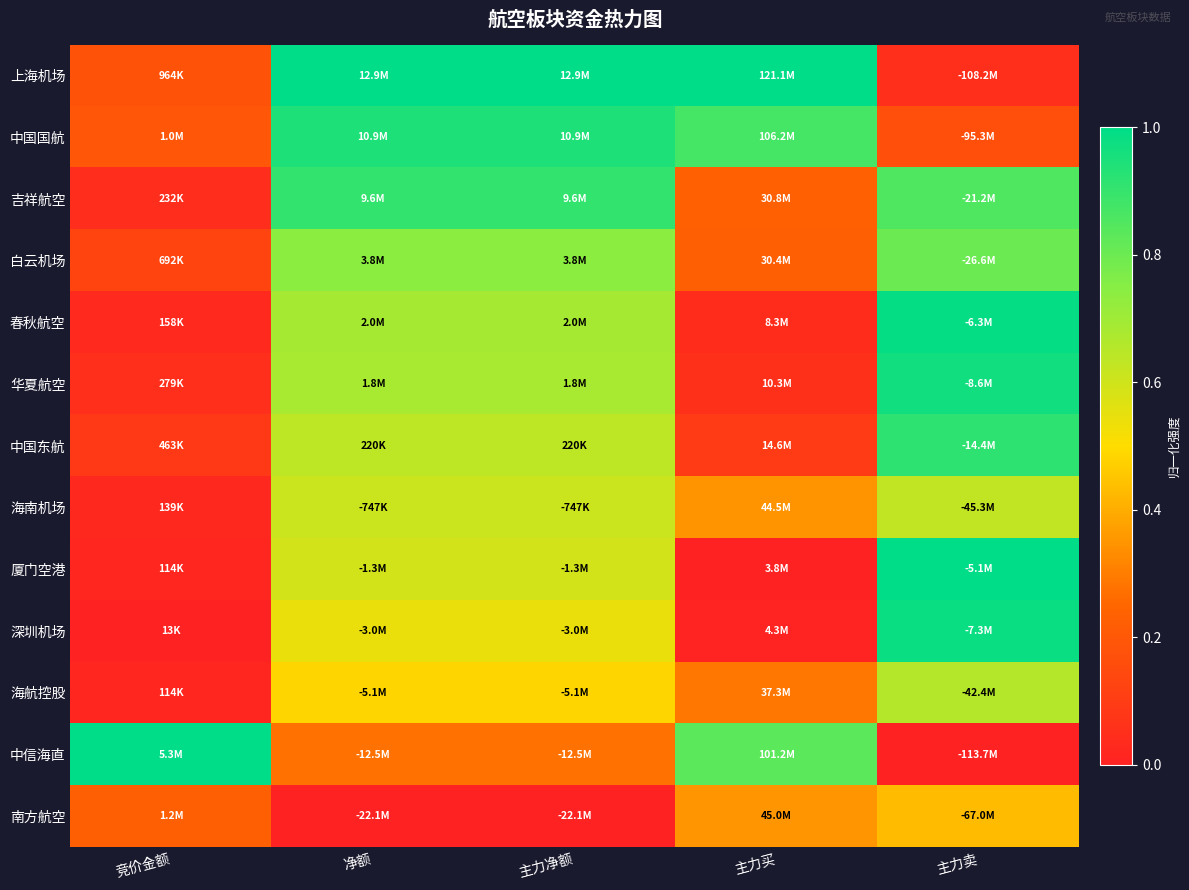

Count the number of data series in this chart.

13